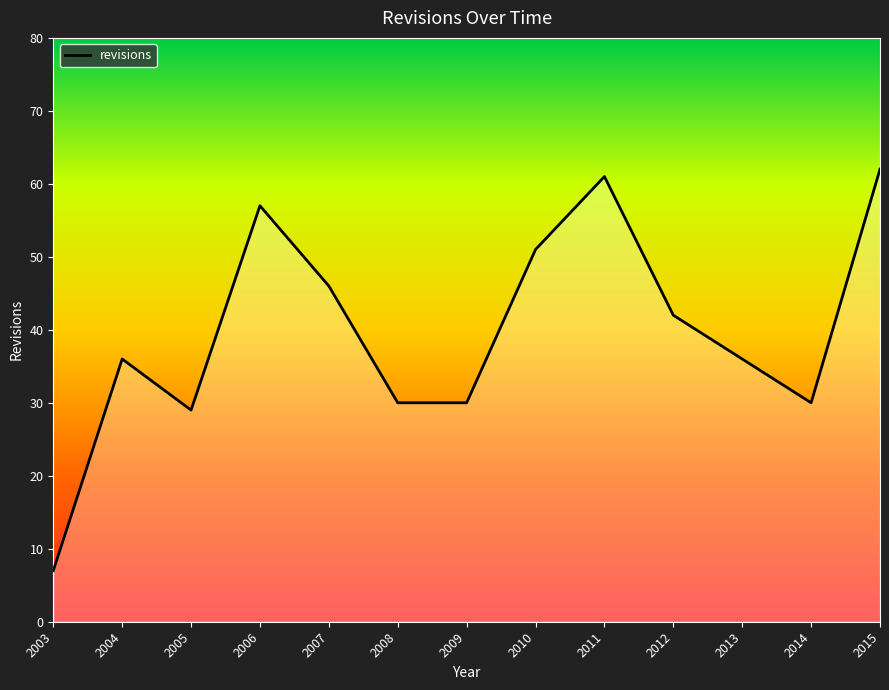

What is the difference between the maximum and minimum values?

55